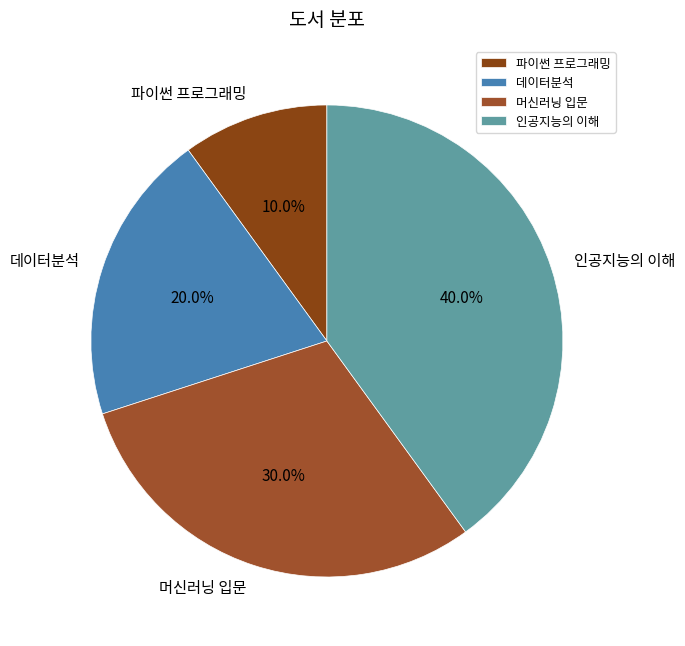

The 머신러닝 입문 slice represents 39% of the pie. True or false?

False